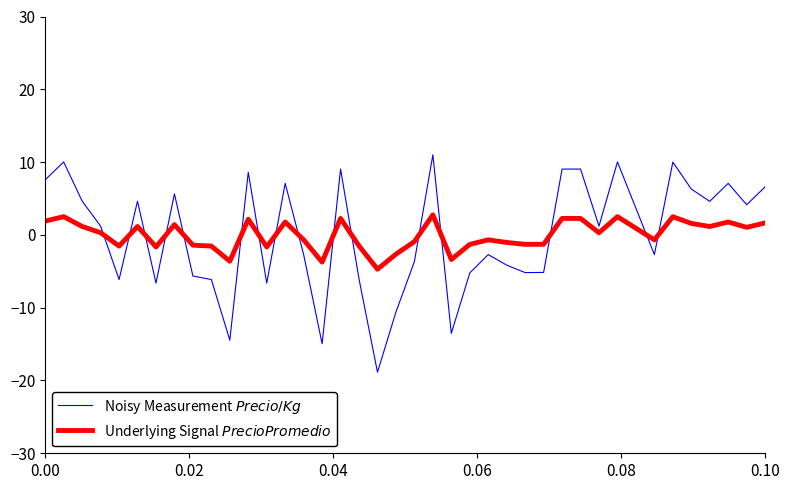

What is the greatest value displayed?

11.0